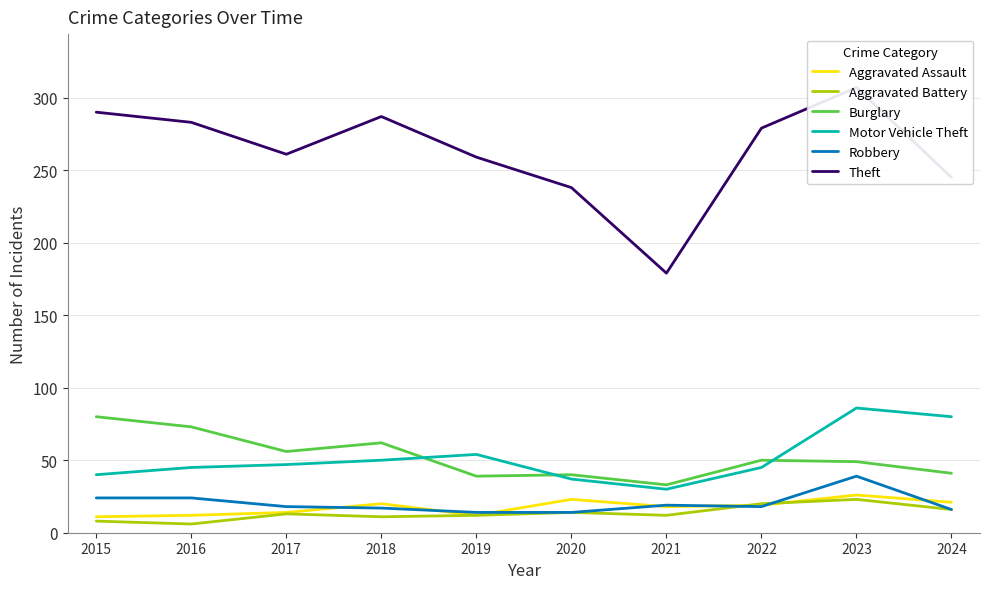

Reading right to left, list all the values displayed in this chart.

Aggravated Assault: 2024=21	2023=26	2022=19	2021=18	2020=23	2019=12	2018=20	2017=14	2016=12	2015=11
Aggravated Battery: 2024=16	2023=23	2022=20	2021=12	2020=14	2019=12	2018=11	2017=13	2016=6	2015=8
Burglary: 2024=41	2023=49	2022=50	2021=33	2020=40	2019=39	2018=62	2017=56	2016=73	2015=80
Motor Vehicle Theft: 2024=80	2023=86	2022=45	2021=30	2020=37	2019=54	2018=50	2017=47	2016=45	2015=40
Robbery: 2024=16	2023=39	2022=18	2021=19	2020=14	2019=14	2018=17	2017=18	2016=24	2015=24
Theft: 2024=245	2023=307	2022=279	2021=179	2020=238	2019=259	2018=287	2017=261	2016=283	2015=290